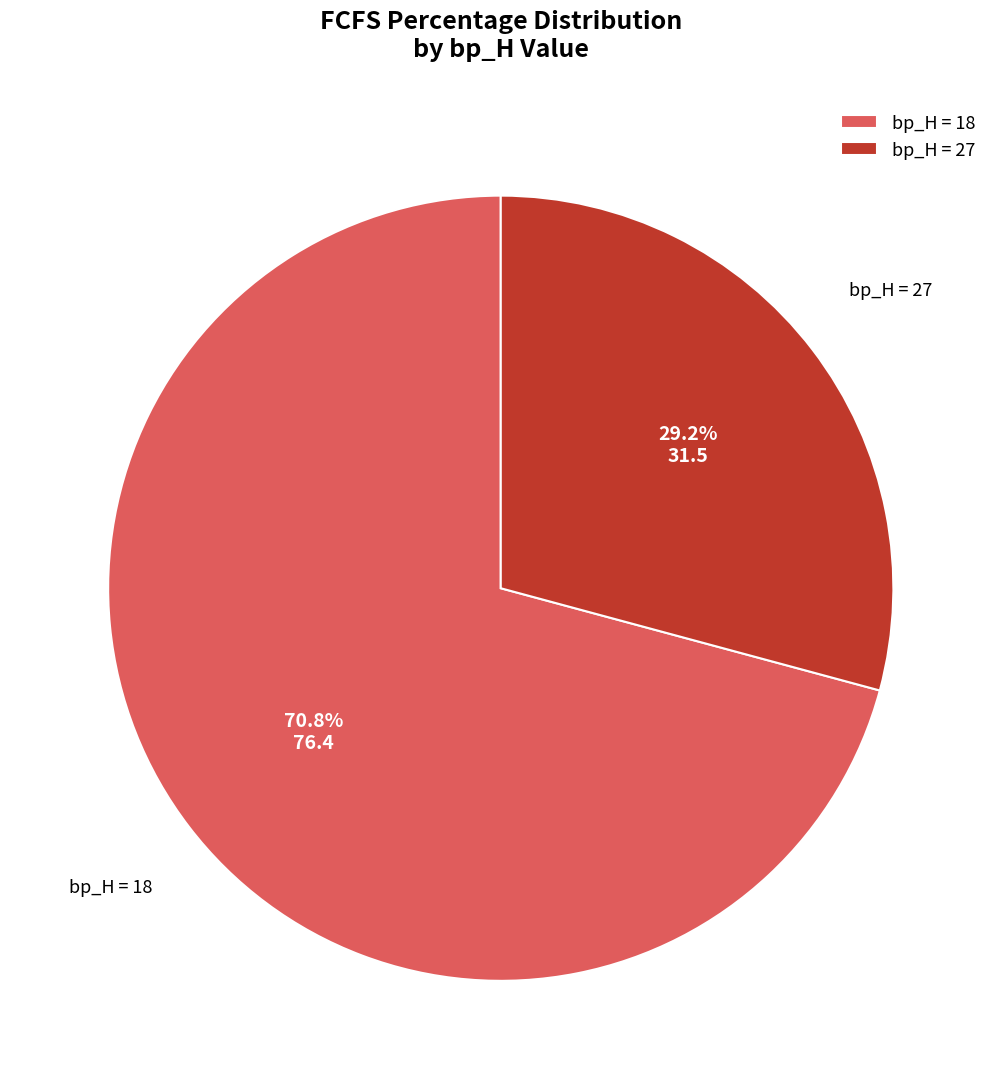

Combined, do bp_H = 18 and bp_H = 27 account for over 50%?

Yes